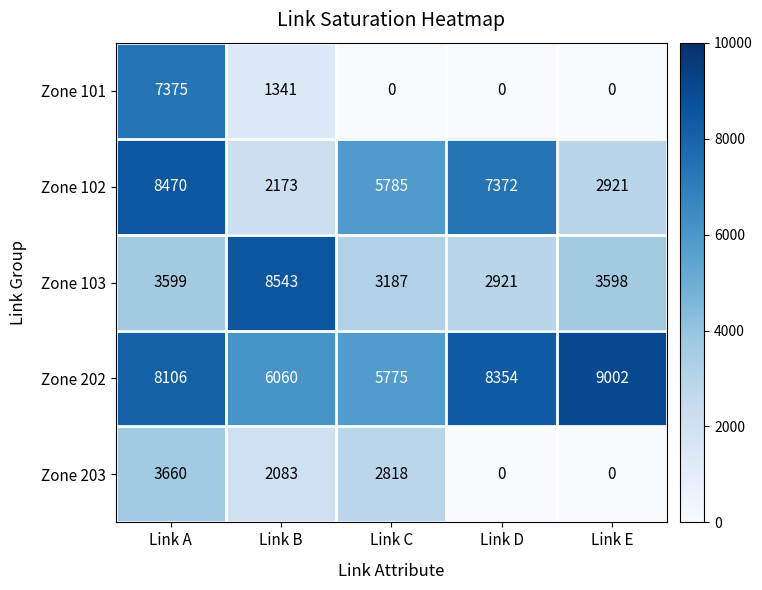

Reading left to right, what are all the values shown in this chart?

Zone 101: Link A=7375	Link B=1341	Link C=0	Link D=0	Link E=0
Zone 102: Link A=8470	Link B=2173	Link C=5785	Link D=7372	Link E=2921
Zone 103: Link A=3599	Link B=8543	Link C=3187	Link D=2921	Link E=3598
Zone 202: Link A=8106	Link B=6060	Link C=5775	Link D=8354	Link E=9002
Zone 203: Link A=3660	Link B=2083	Link C=2818	Link D=0	Link E=0